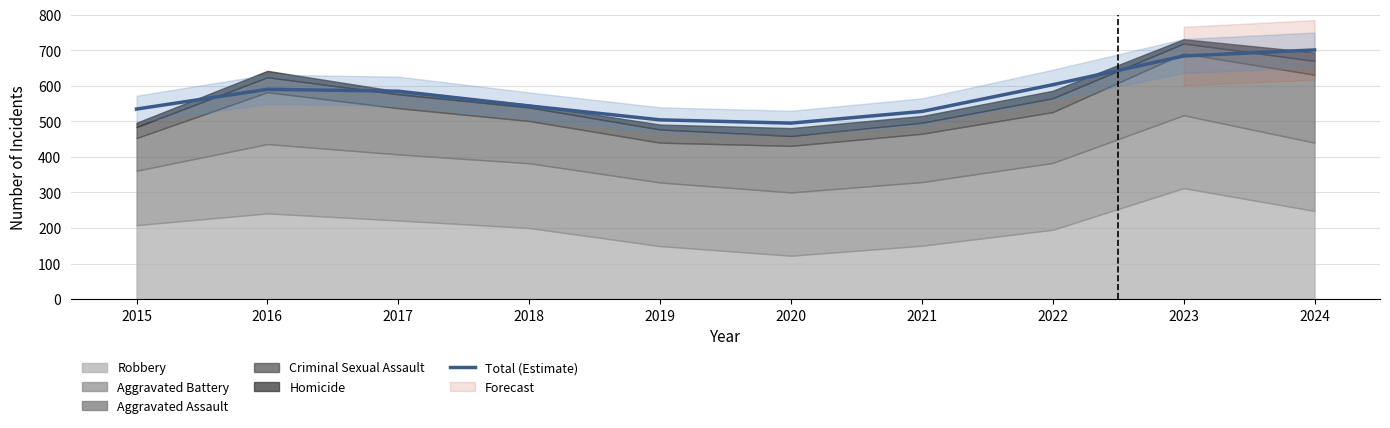

At which label is the value closest to 597?

2022